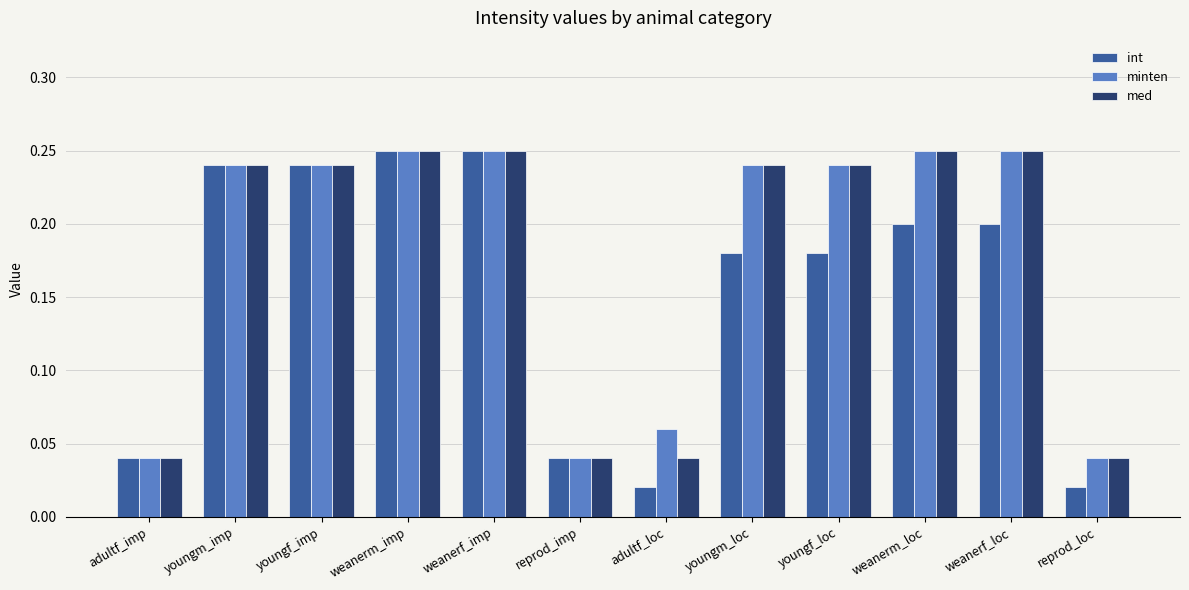

What is the sum of the minten values at youngf_imp and youngm_loc?

0.5